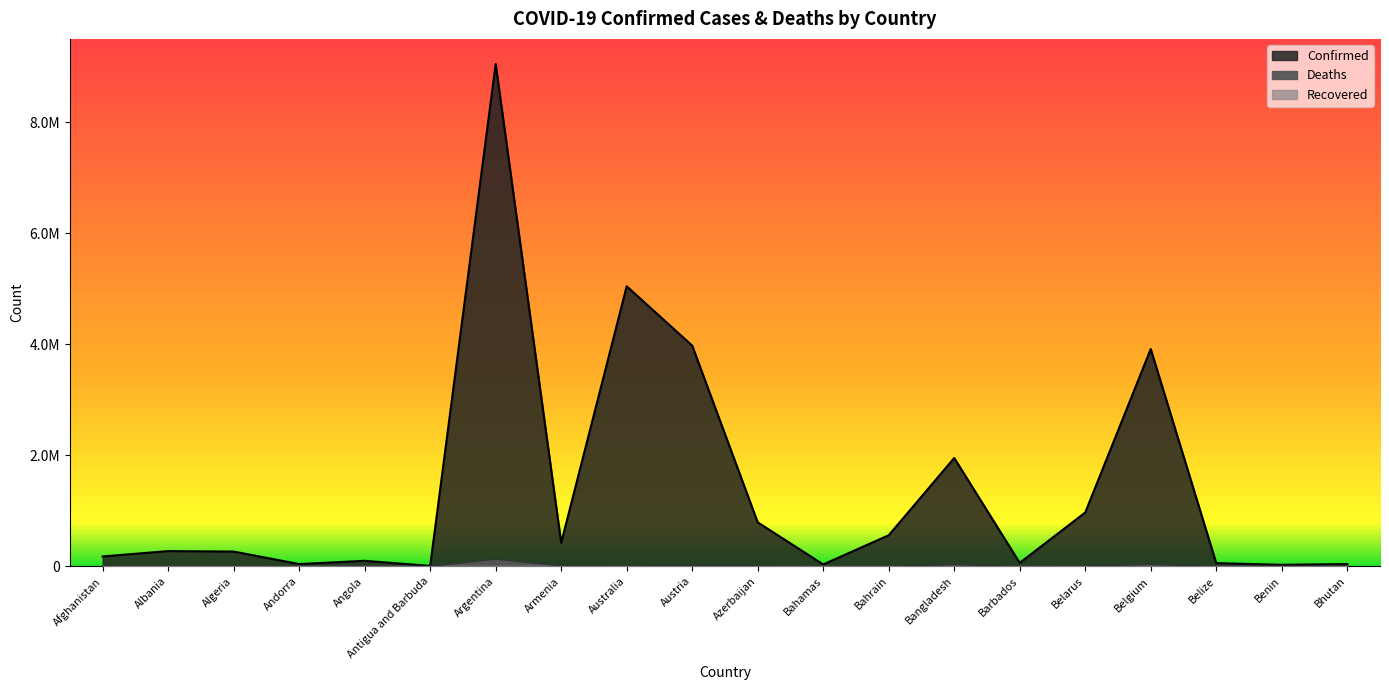

At which category does the chart reach its peak across all series?

Argentina